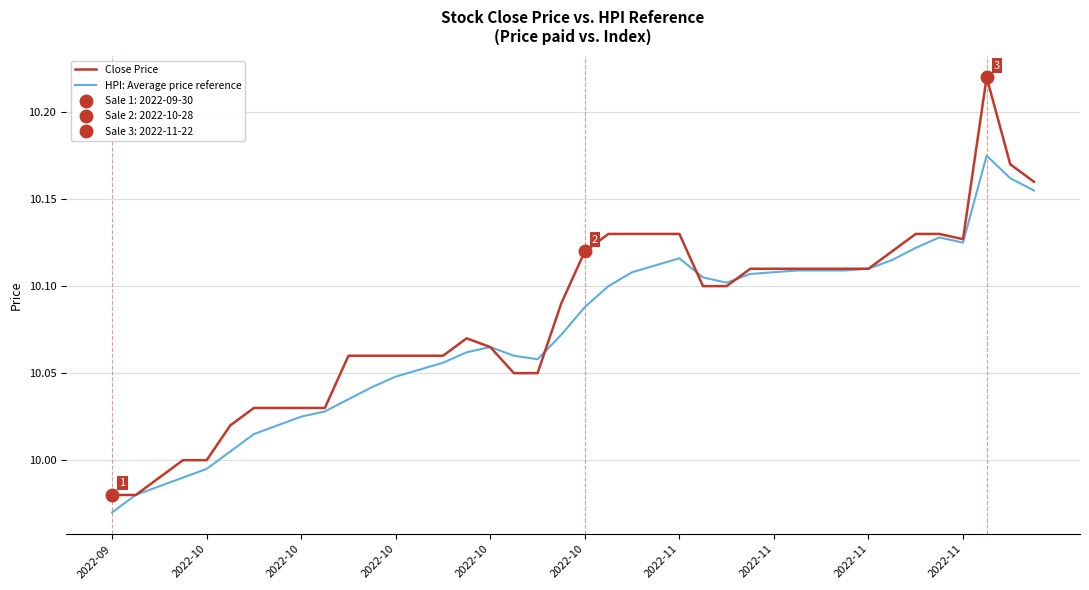

At which label does HPI: Average price reference first exceed 10?

2022-10